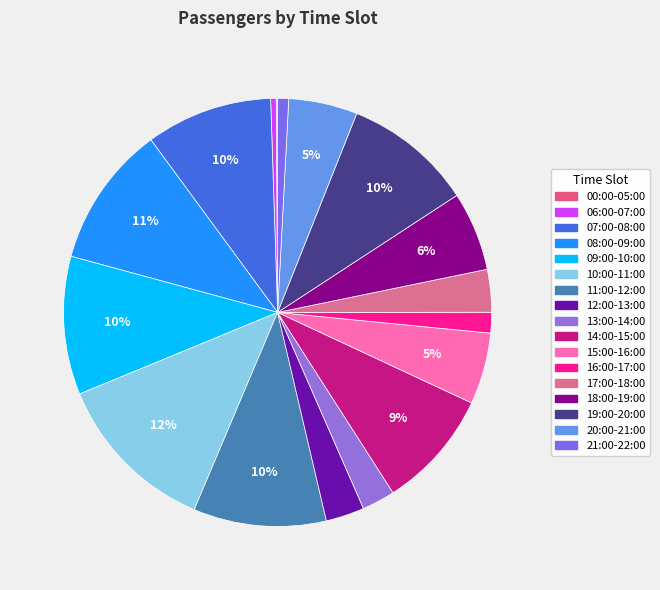

Which slice is the smallest?

00:00-05:00